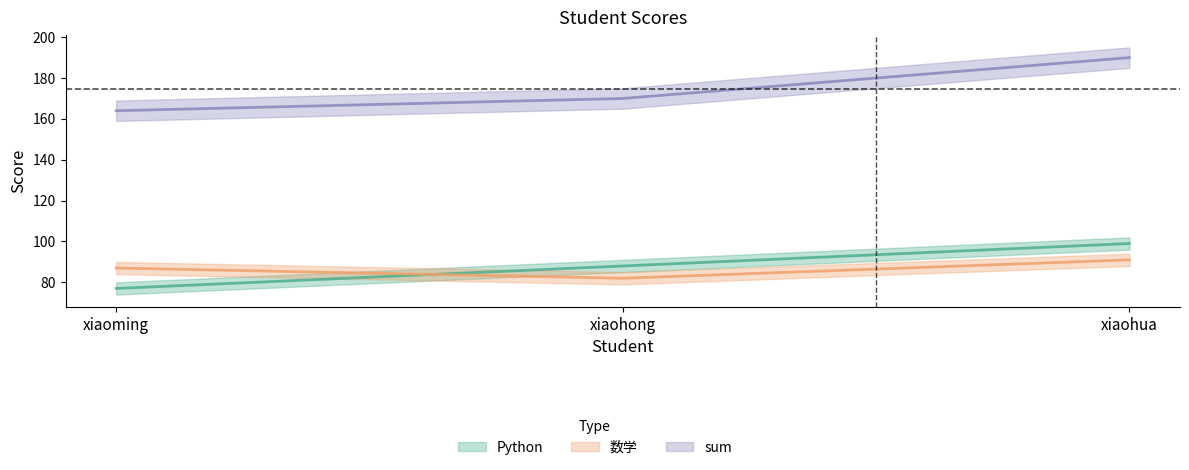

What is the label of the 2nd point from the left?

xiaohong